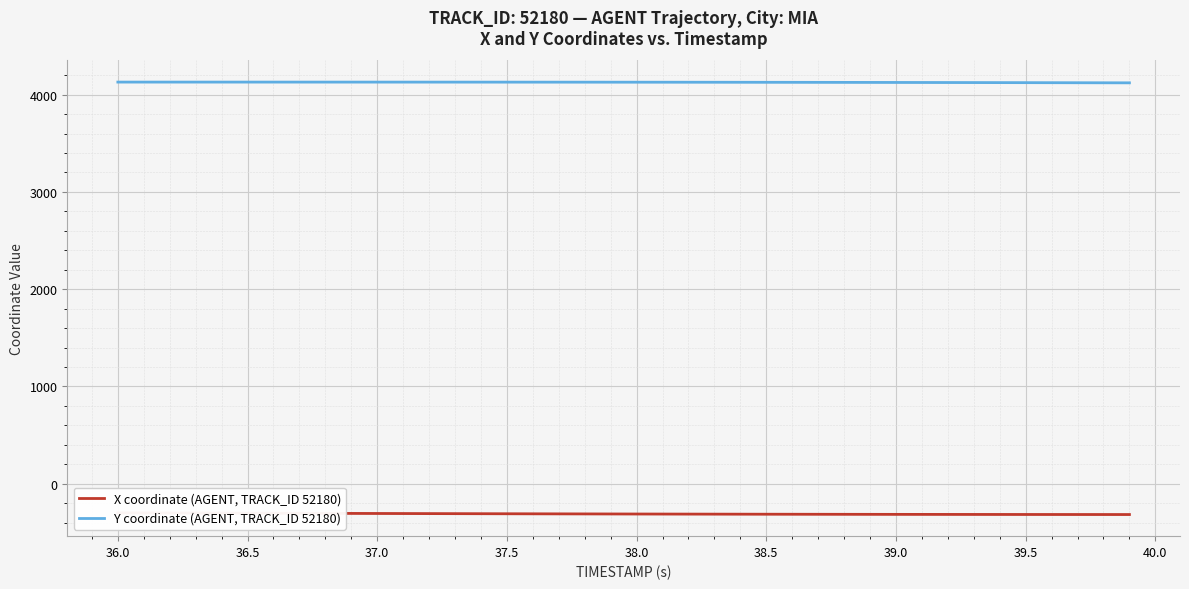

What is the maximum value for Y coordinate (AGENT, TRACK_ID 52180)?

4129.1